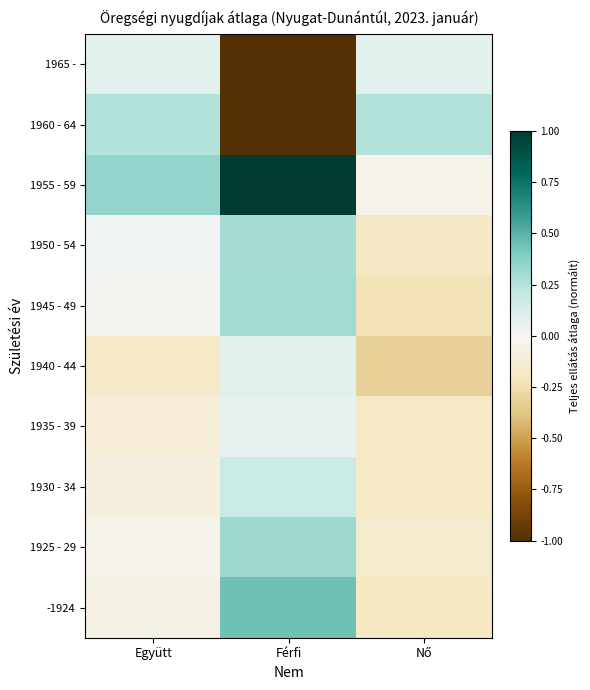

Between Nő and Férfi, which is larger?

Nő